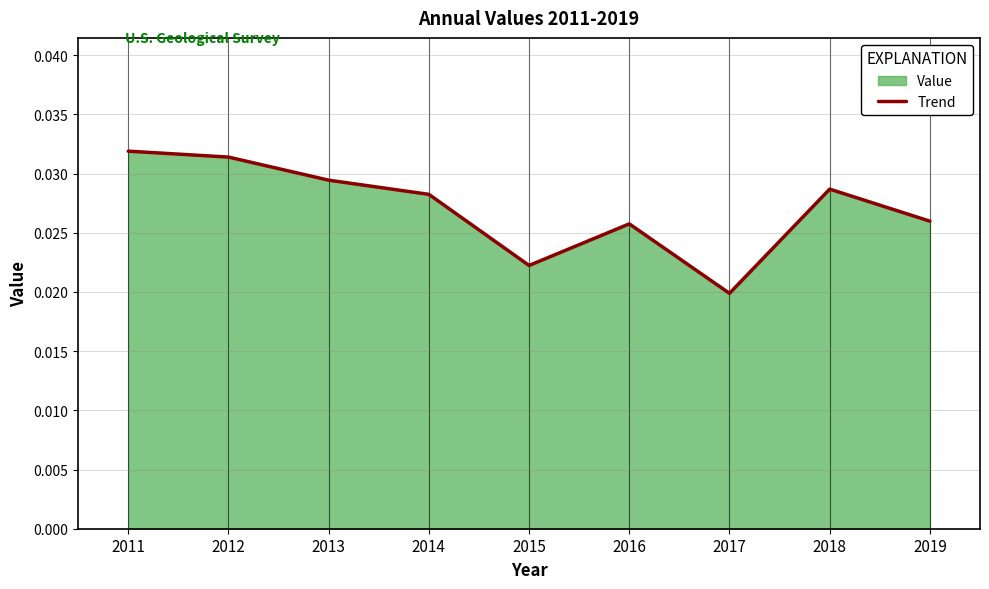

At which category does the data reach its first local peak?

2016